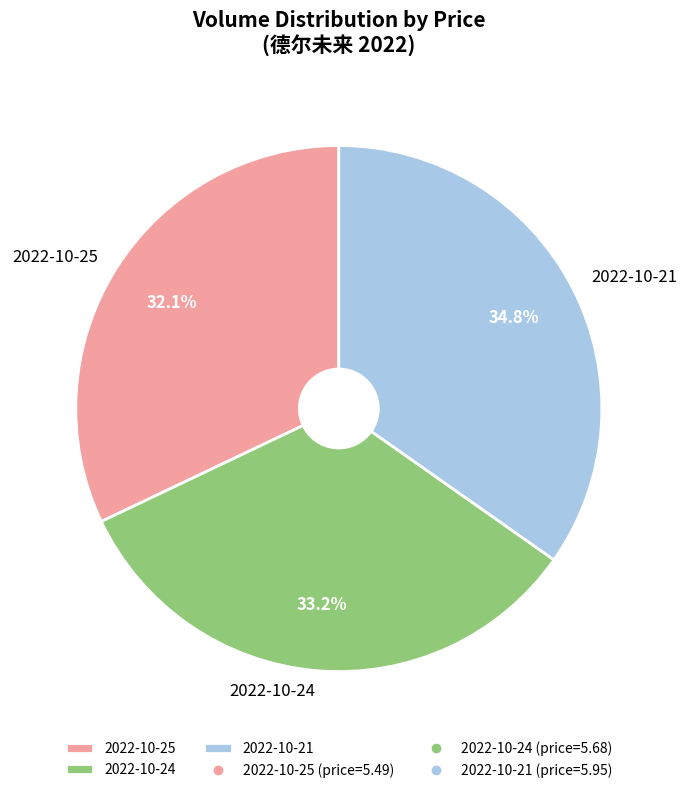

Rank the categories by value from lowest to highest.

2022-10-25, 2022-10-24, 2022-10-21